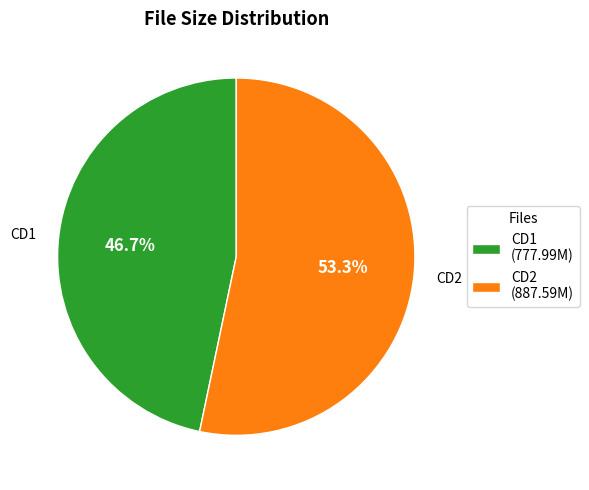

How many slices are in this pie chart?

2